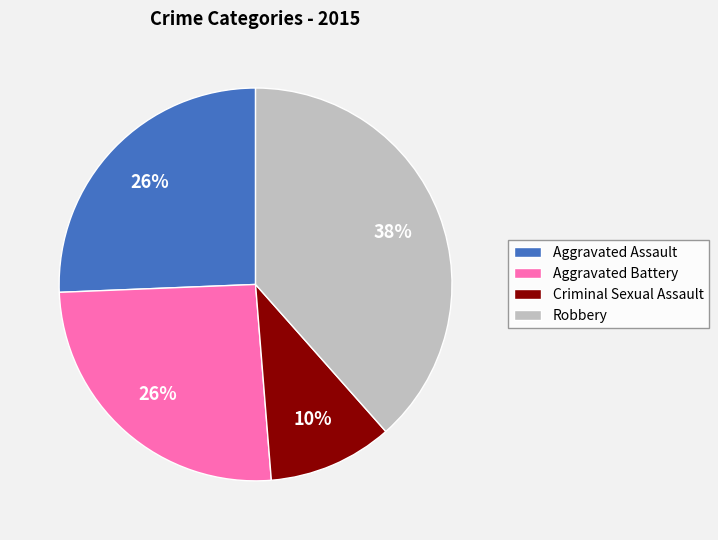

Count the number of slices in the pie.

4